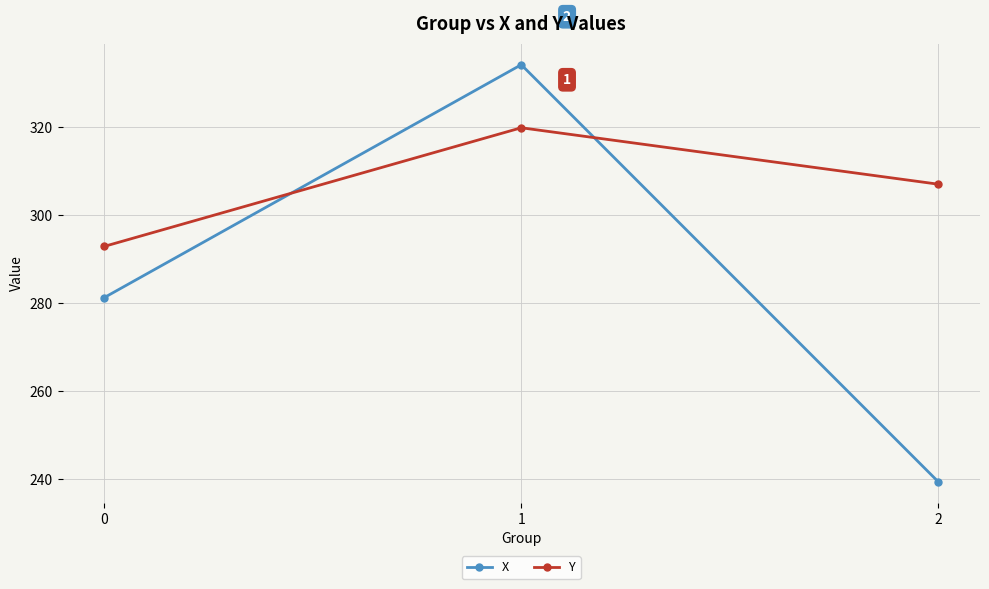

At which label does Y reach its peak?

1